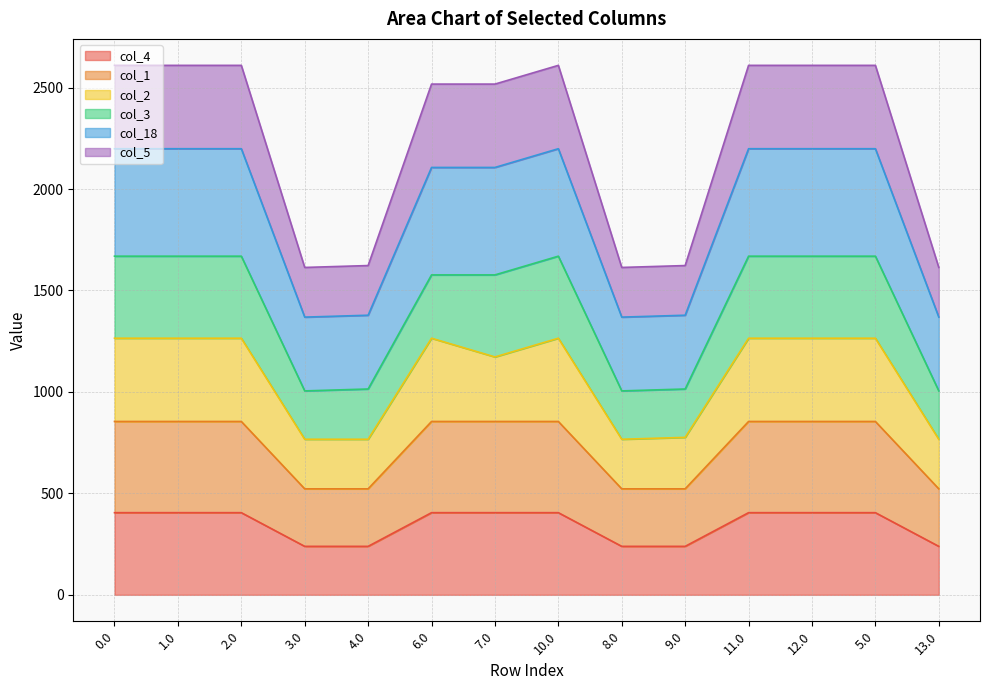

What is the minimum value for col_4?

238.9